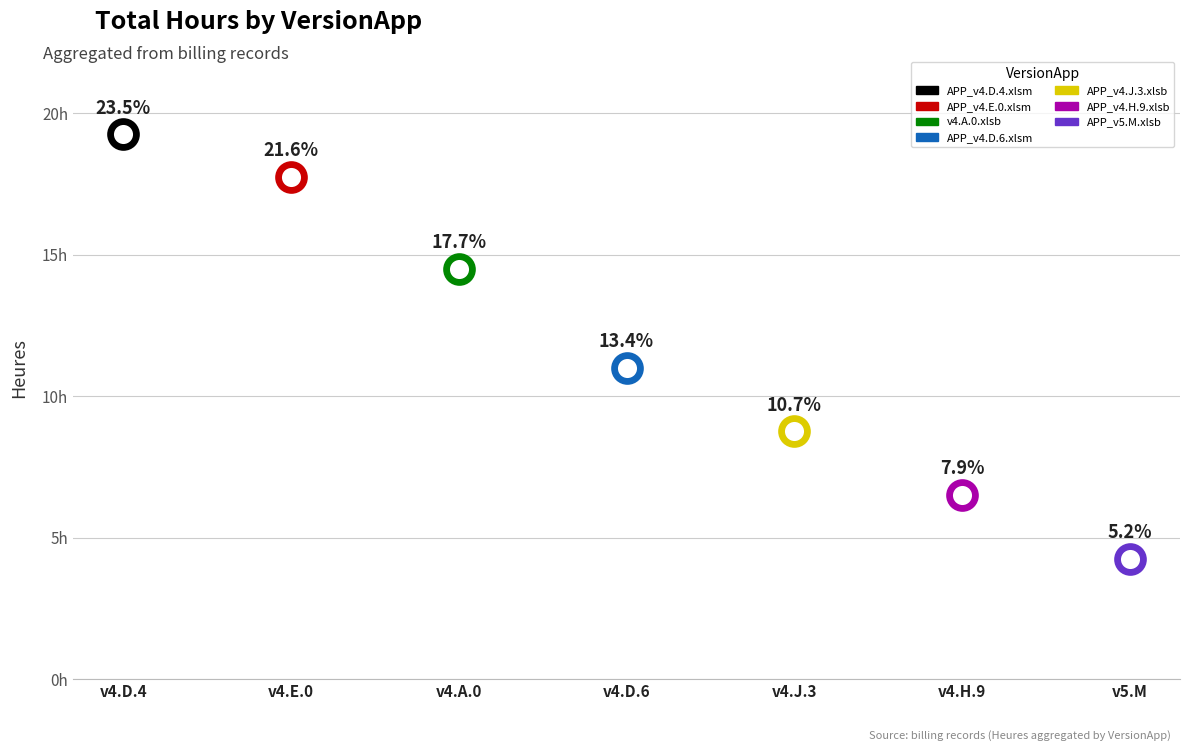

What is the change in value from APP_v4.E.0.xlsm to APP_v5.M.xlsb?

-13.5